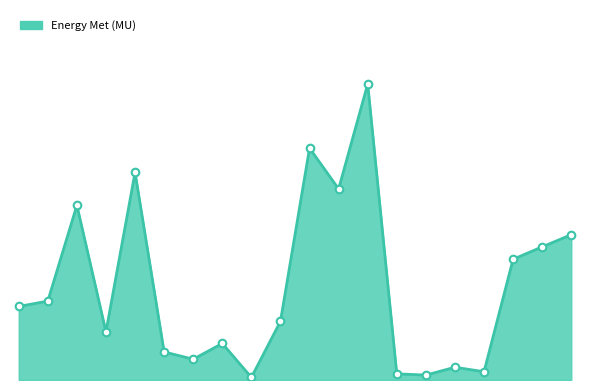

Does the chart have visible grid lines?

No